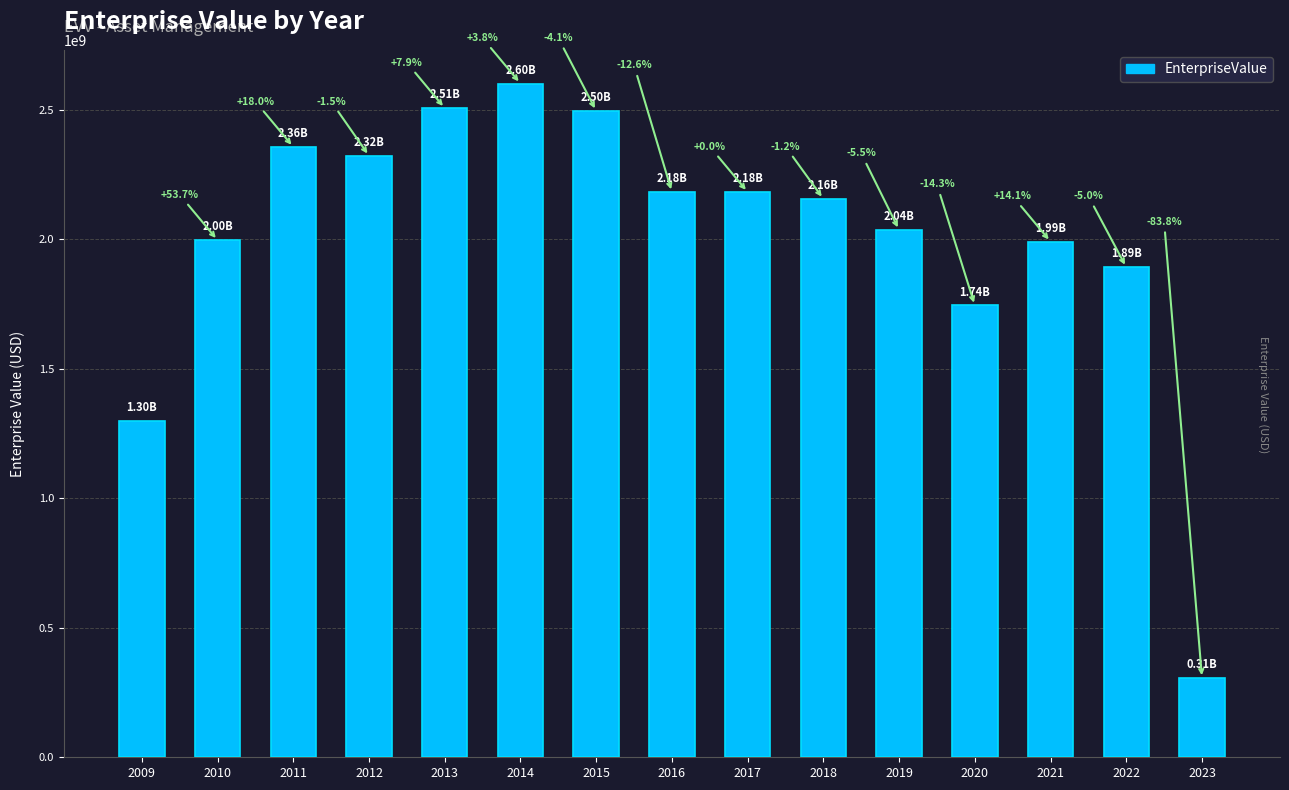

Rank the categories by value from highest to lowest.

2014, 2013, 2015, 2011, 2012, 2017, 2016, 2018, 2019, 2010, 2021, 2022, 2020, 2009, 2023